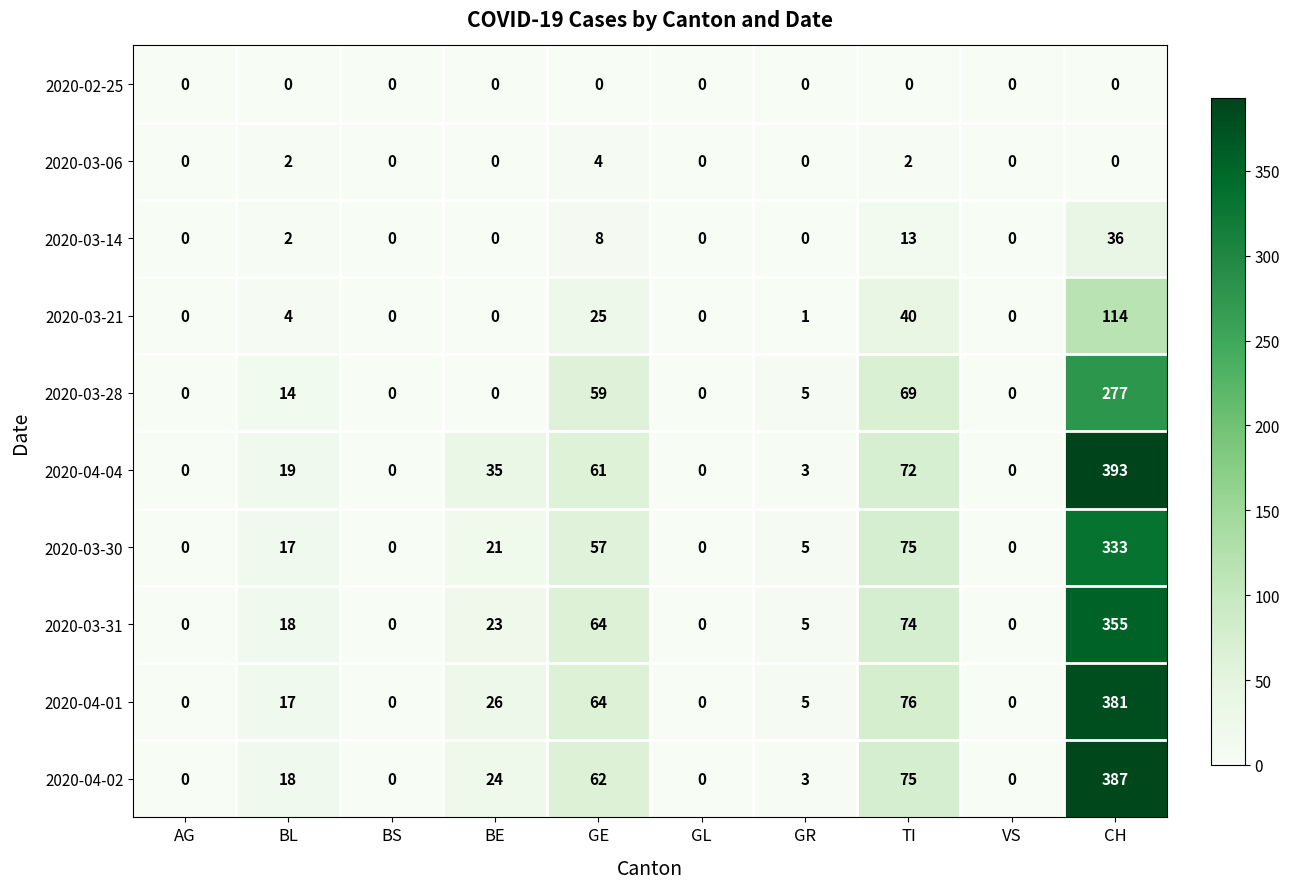

What is the difference between the 2020-04-02 values at VS and GE?

62